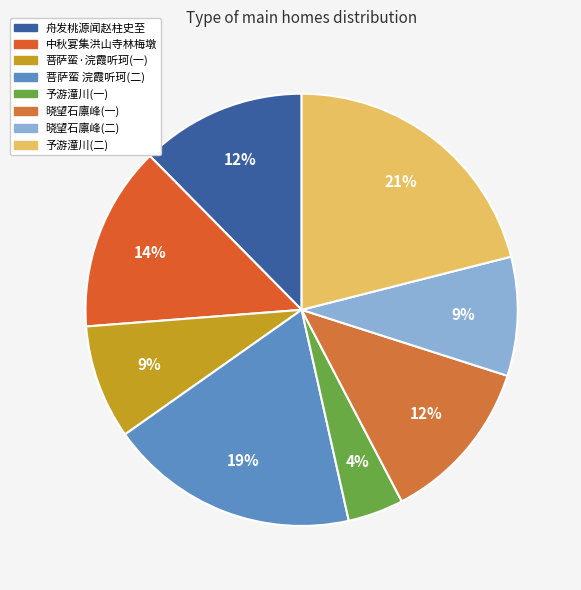

What is the smallest slice in the pie chart?

予游潼川(一)